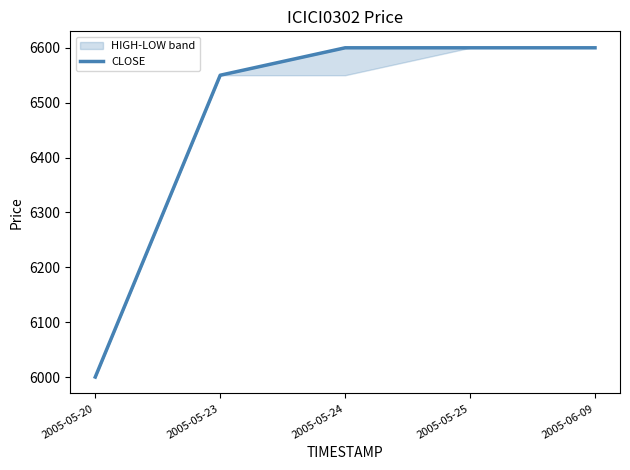

What is the label of the 1st point from the left?

2005-05-20